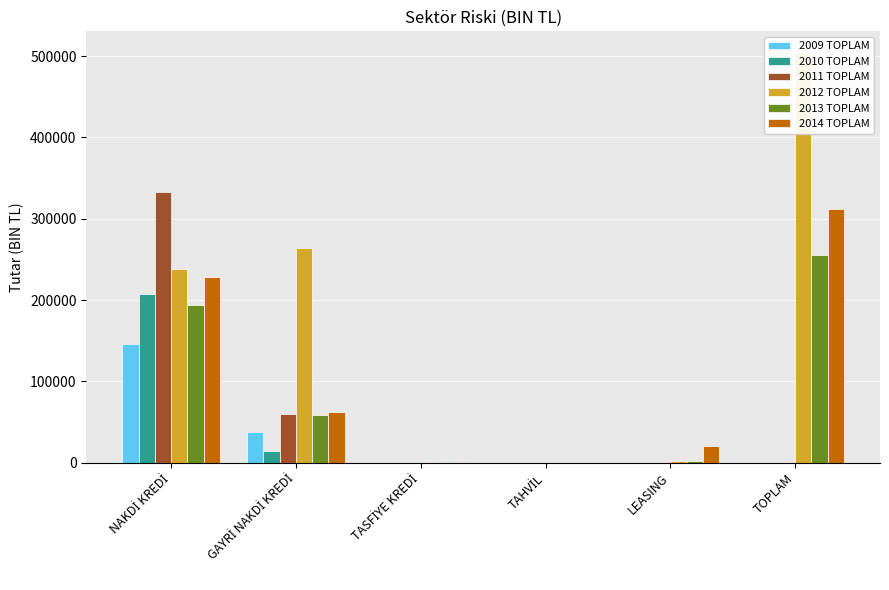

List the labels in order of 2011 TOPLAM value, largest first.

NAKDİ KREDİ, GAYRİ NAKDİ KREDİ, TASFİYE KREDİ, TAHVİL, LEASING, TOPLAM